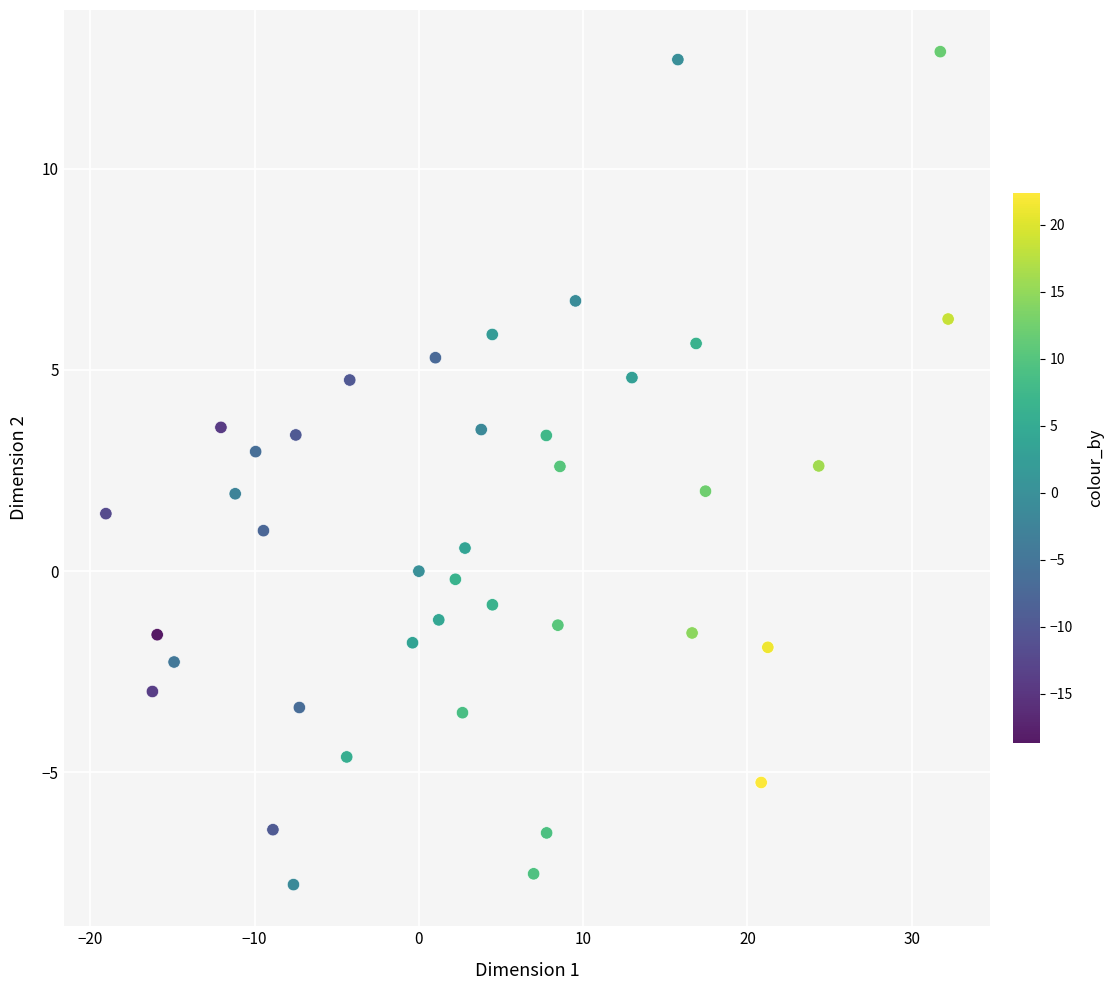

What is the range of Y values (max minus min)?

20.7